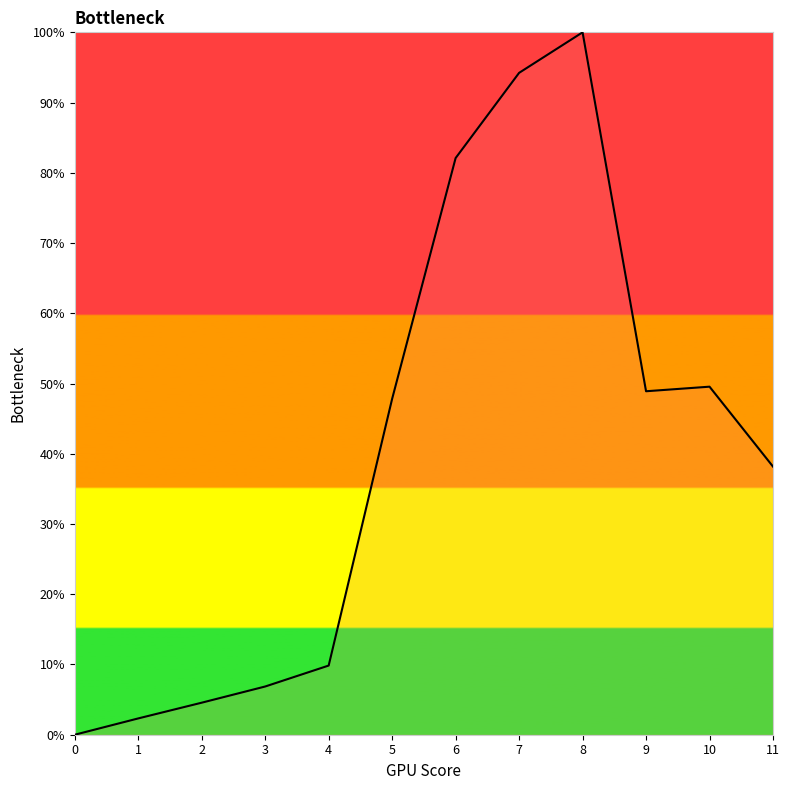

The value at 7 is 94.2. True or false?

True